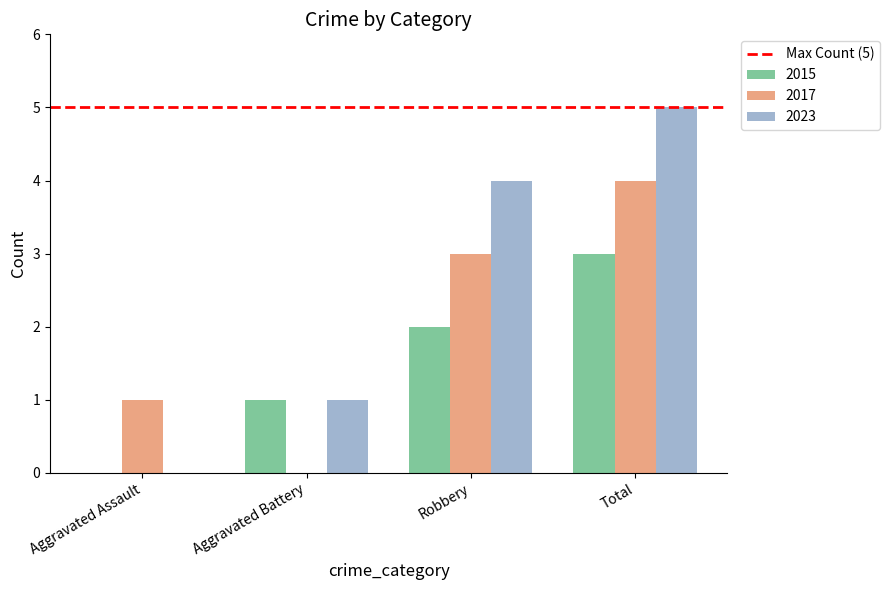

What value does the 2023 series have at Robbery?

4